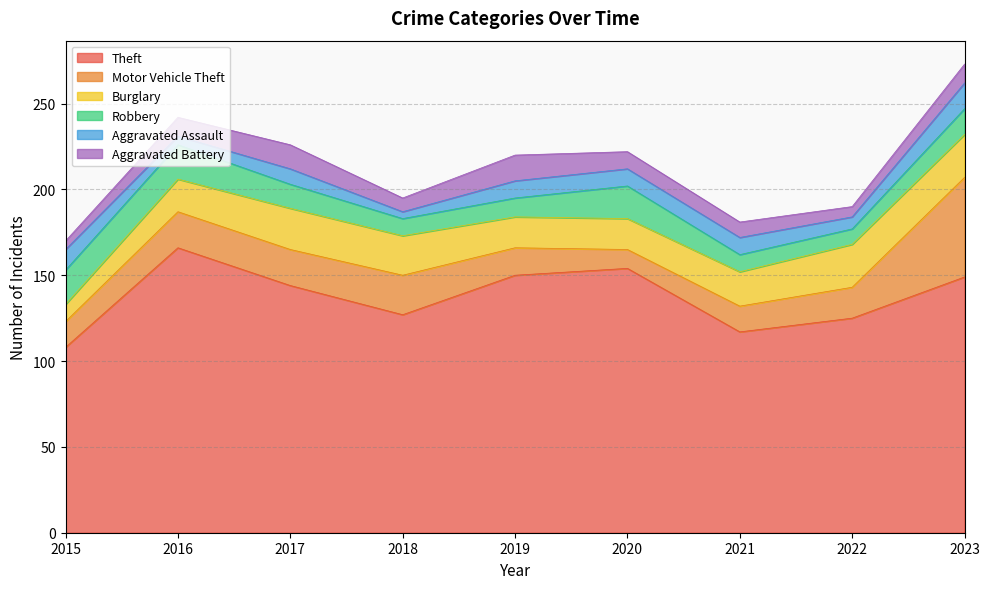

Which series has the widest spread of values?

Theft